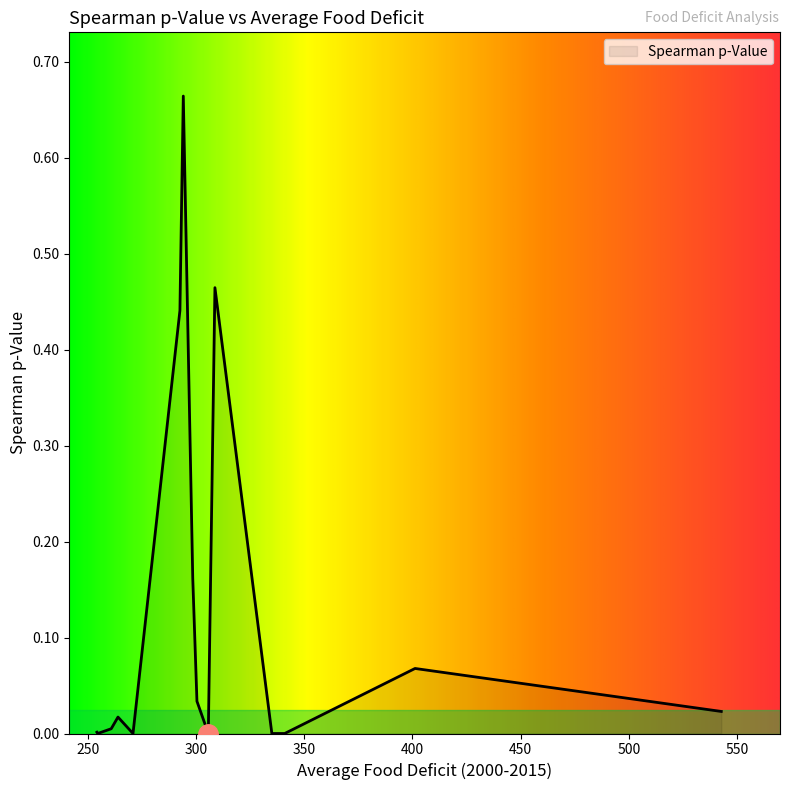

Which label corresponds to the smallest value in the chart?

305.625